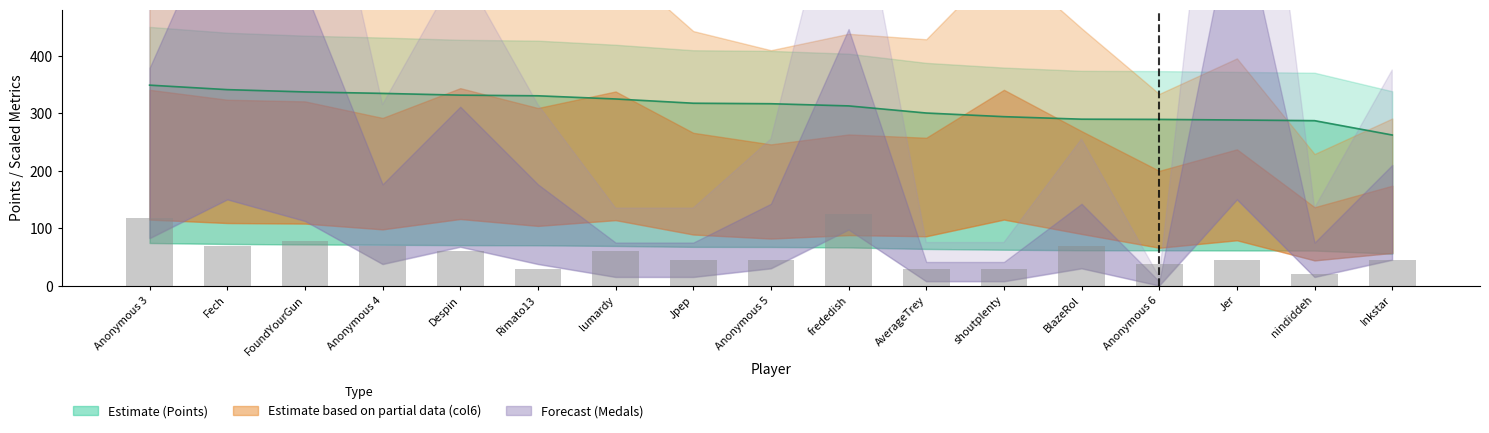

What position from the right is Anonymous 3?

17